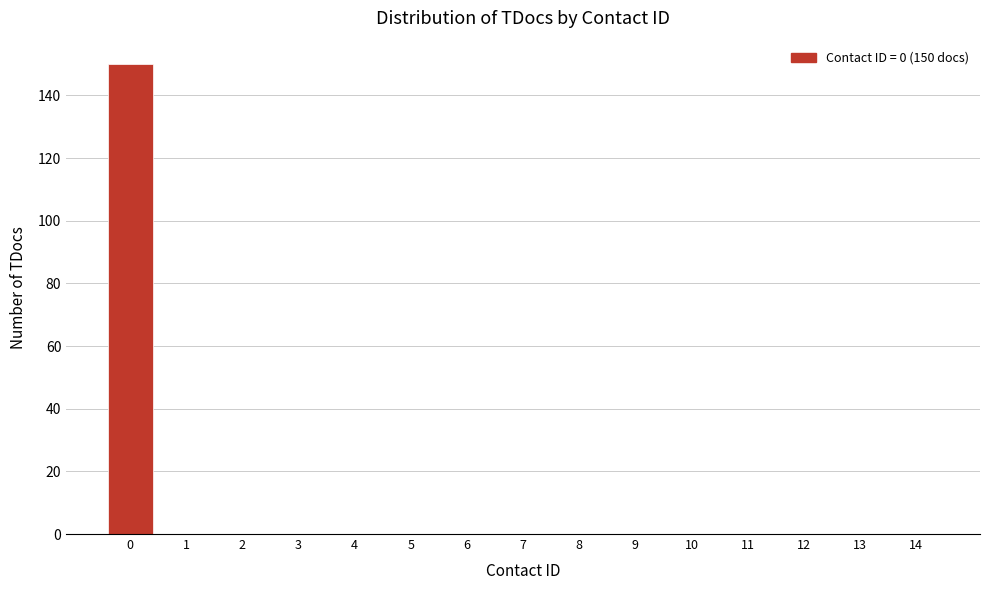

Reading left to right, transcribe all the data shown in this chart.

0=150	1=0	2=0	3=0	4=0	5=0	6=0	7=0	8=0	9=0	10=0	11=0	12=0	13=0	14=0